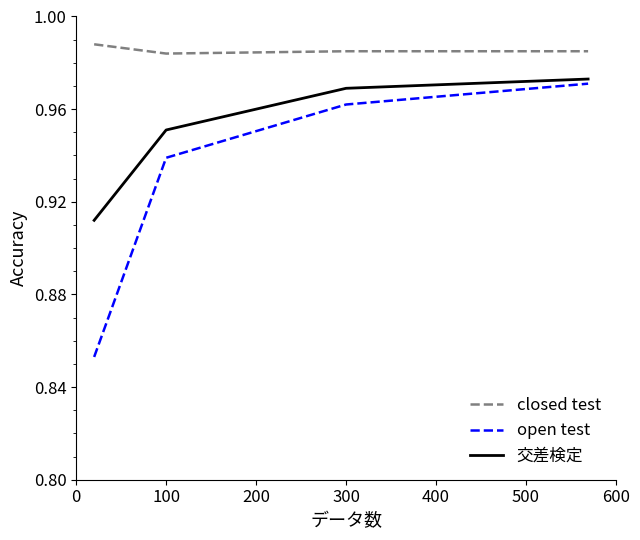

Which series has the largest total across all categories?

closed test